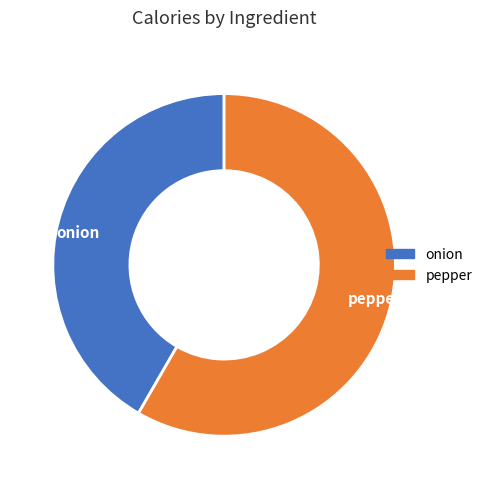

How many slices are in this pie chart?

2